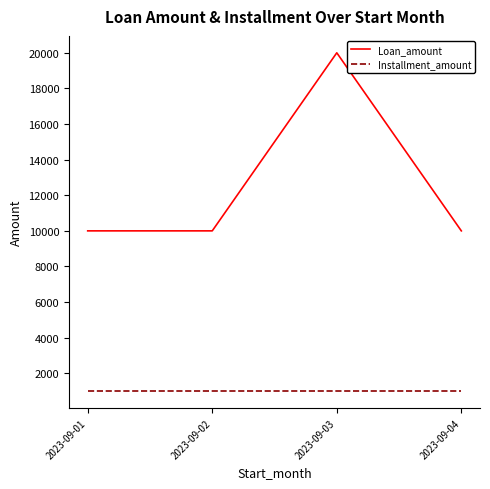

Does the chart display data point markers on the line(s)?

No